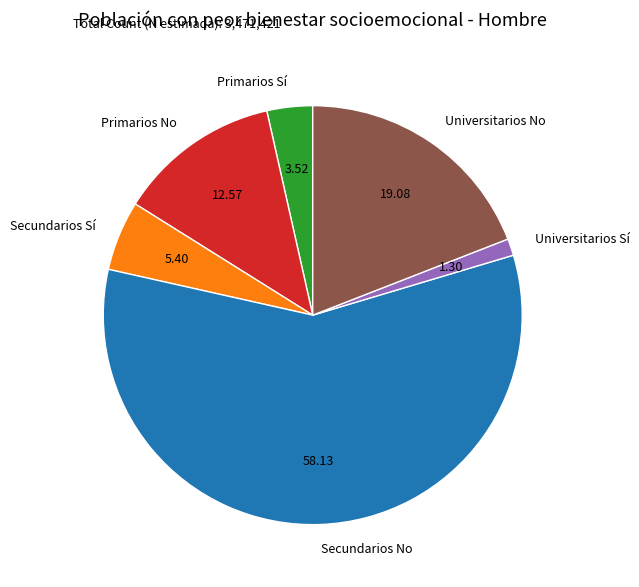

Combined, do Secundarios No and Primarios No account for over 50%?

Yes